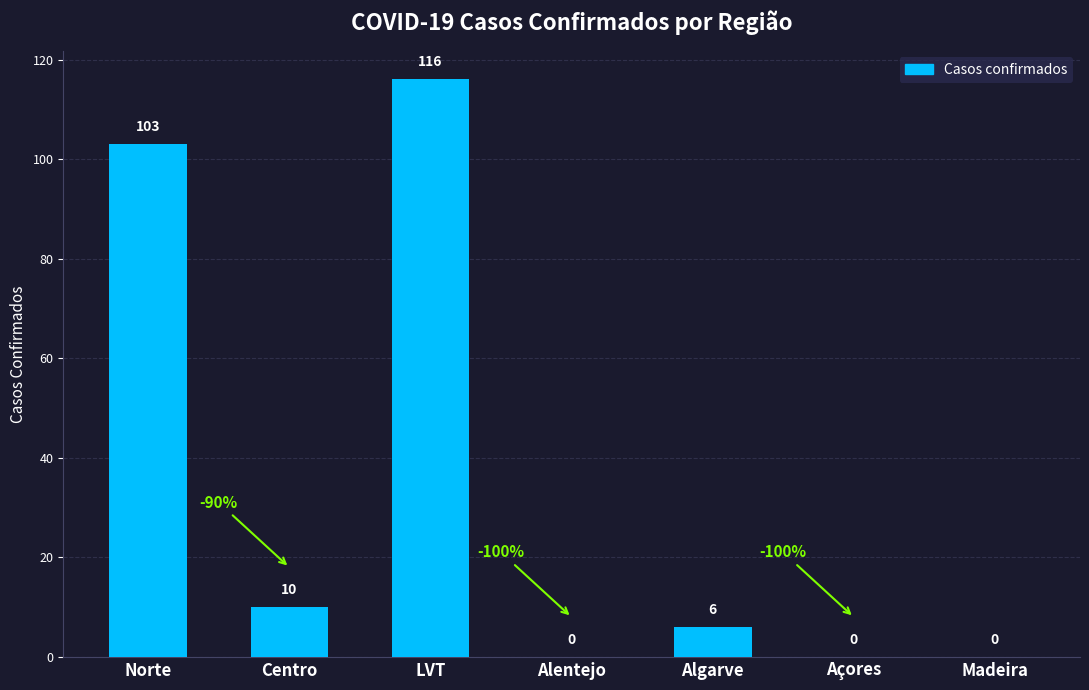

Are the bars horizontal?

No